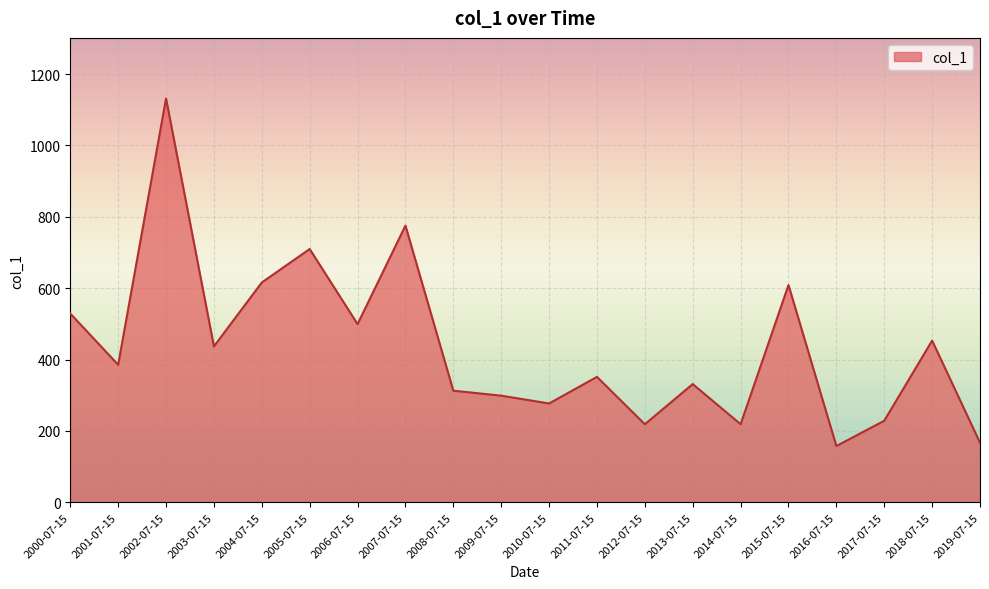

Where is the first local maximum?

2002-07-15